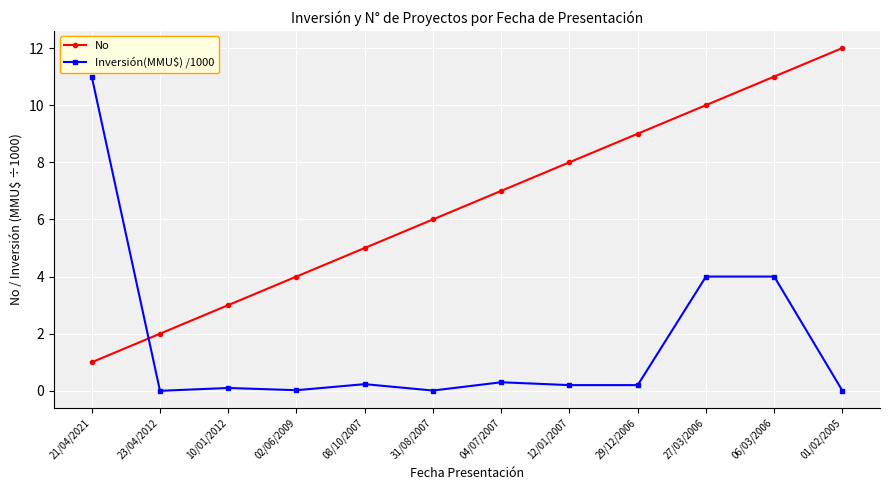

Between 02/06/2009 and 08/10/2007, which series saw the biggest shift?

No